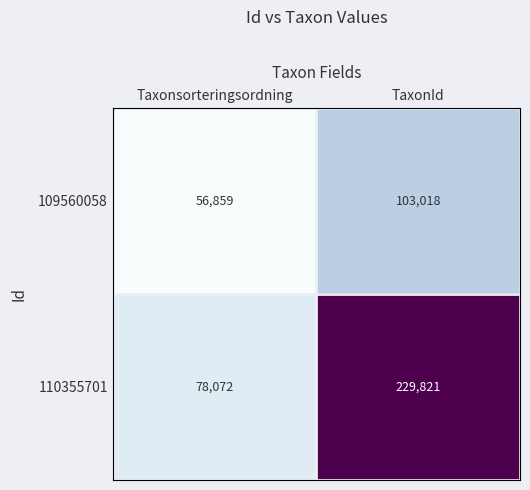

What is the difference between the maximum and minimum values in the 110355701 series?

151749